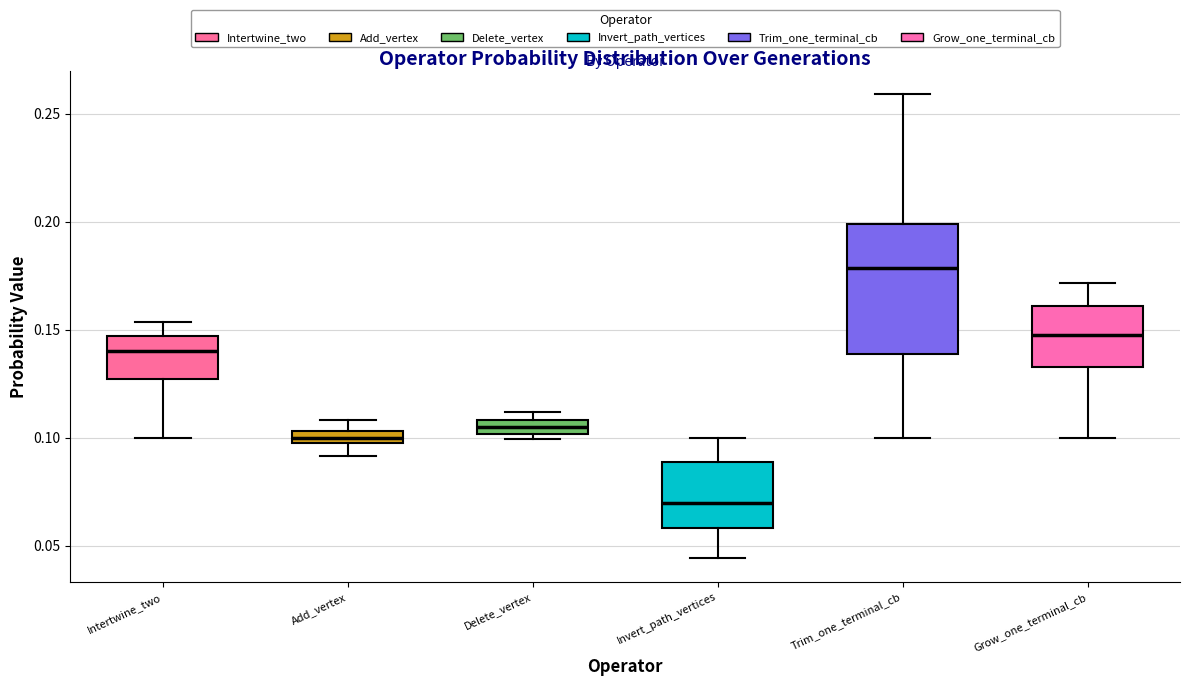

Comparing the boxes themselves (not the whiskers), which one is the tallest?

Trim_one_terminal_cb